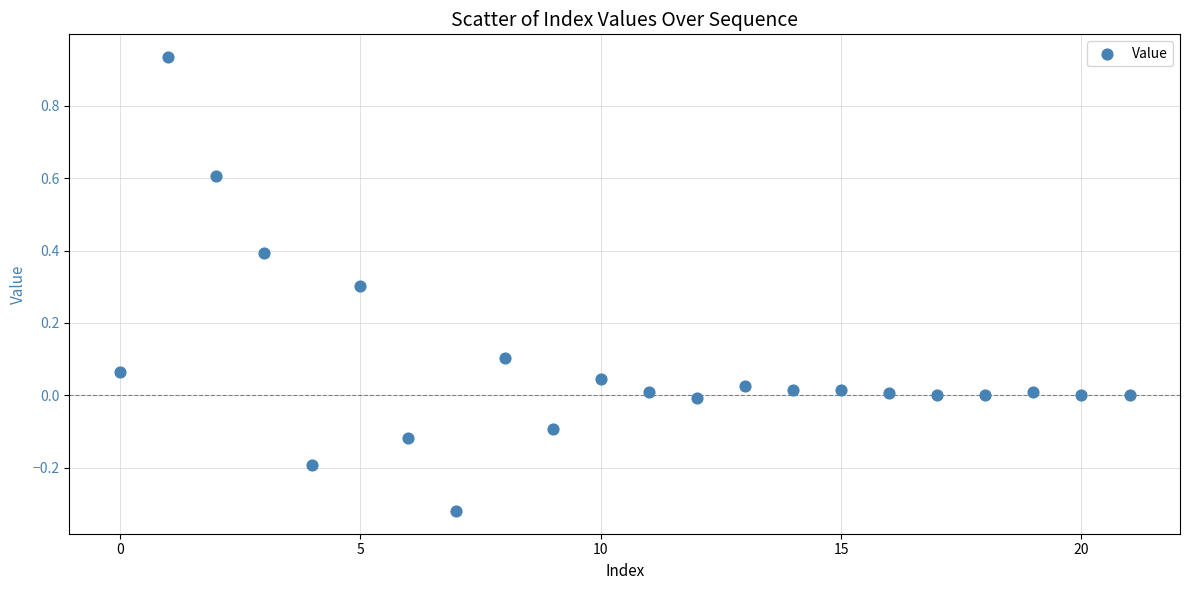

What is the range of Y values (max minus min)?

1.3